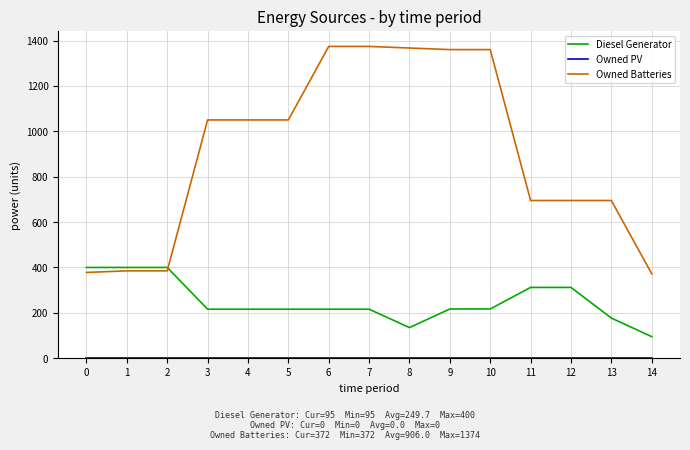

Which series has the largest total across all categories?

Owned Batteries